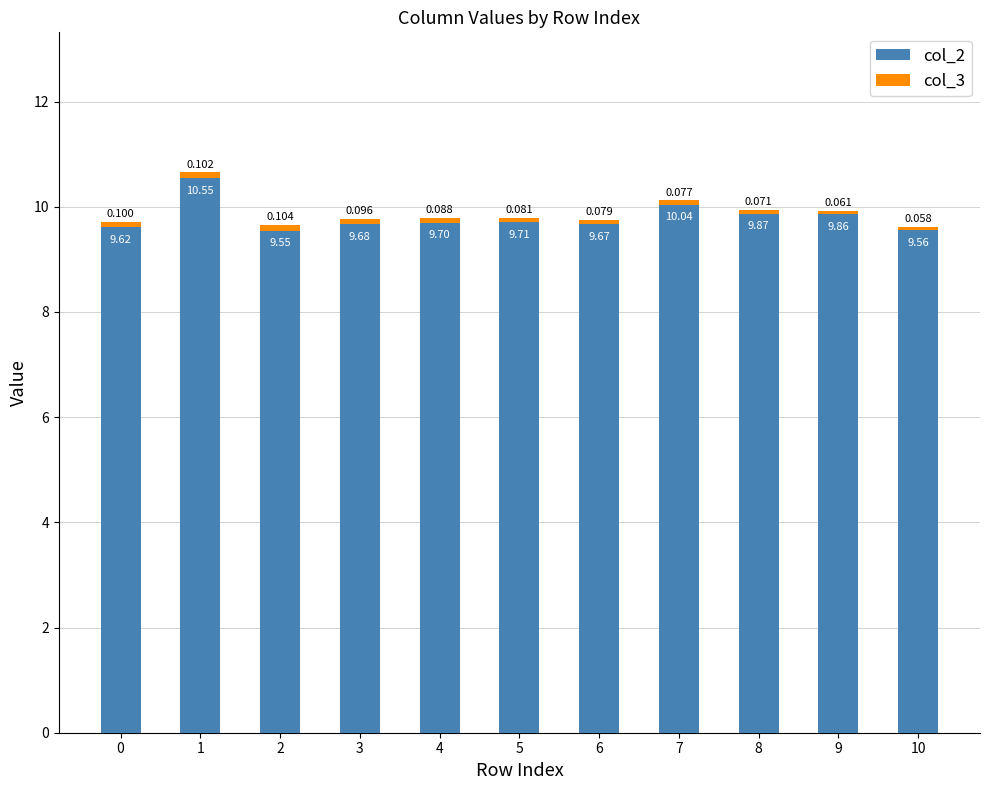

How many bars are there in total?

11